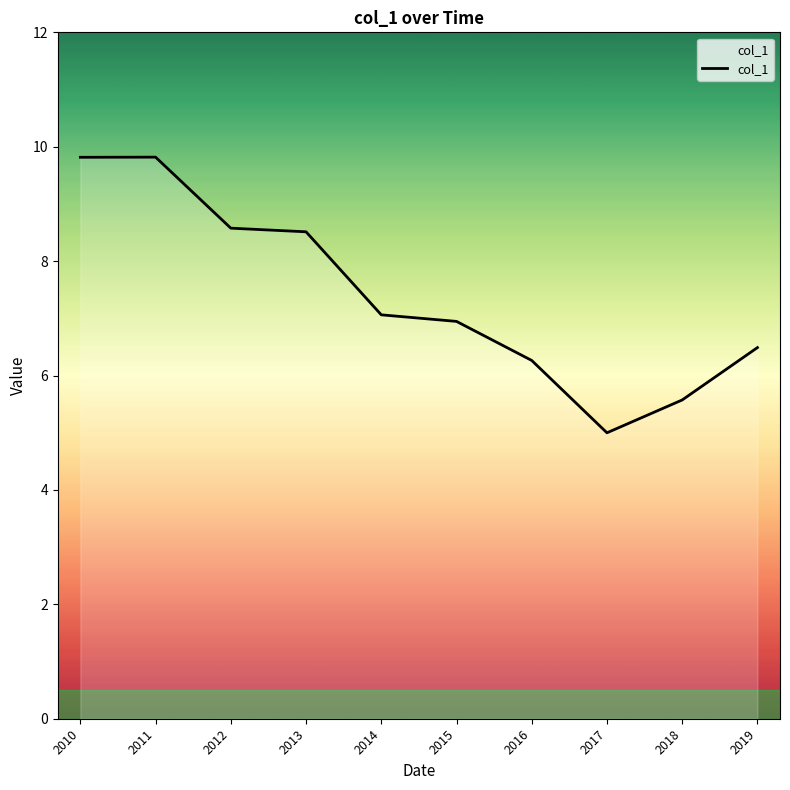

Which label corresponds to the smallest value in the chart?

2017